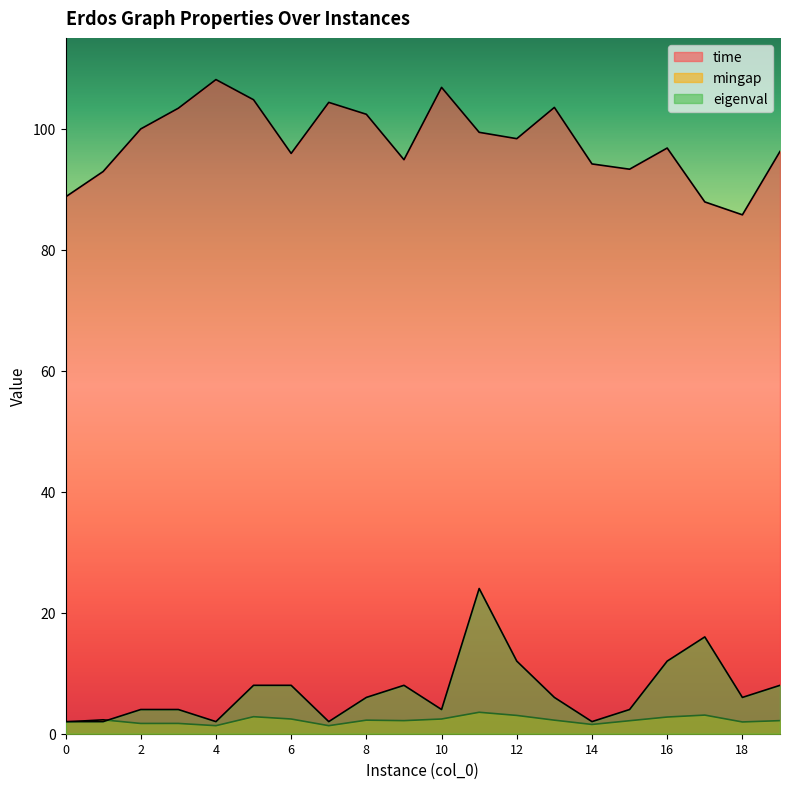

Which series has the largest range (max minus min)?

time